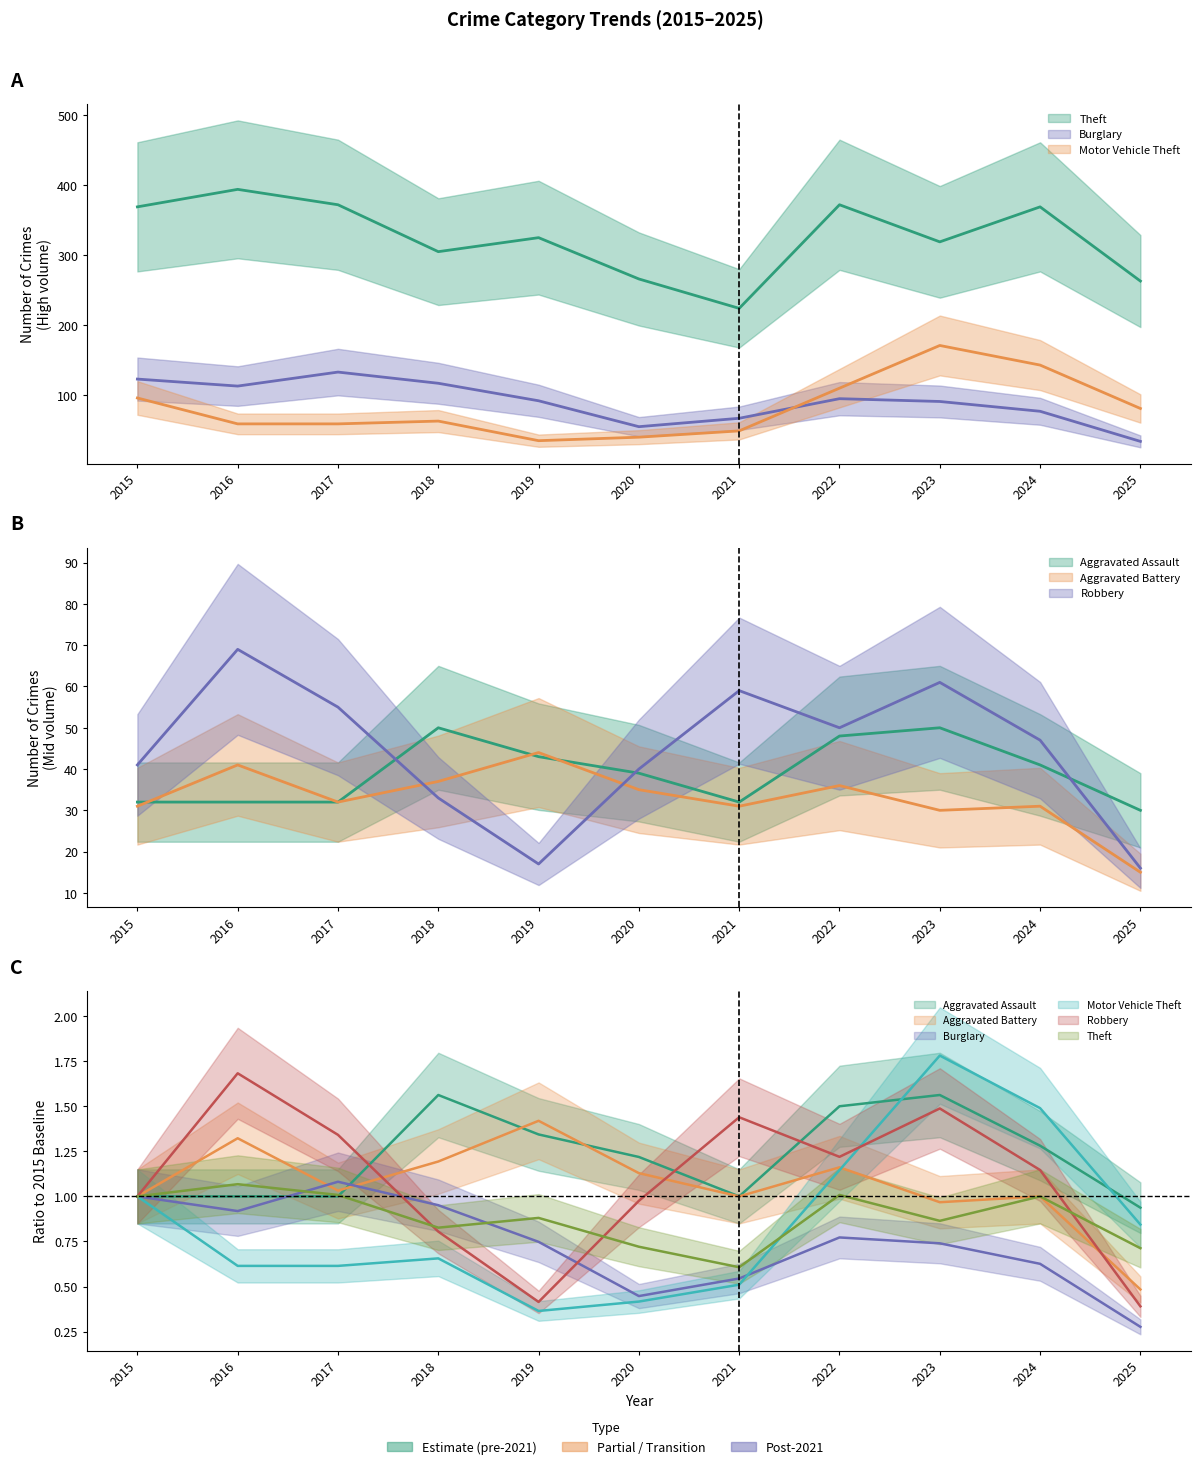

What is the value of the Robbery point at the 10th from the left?

47